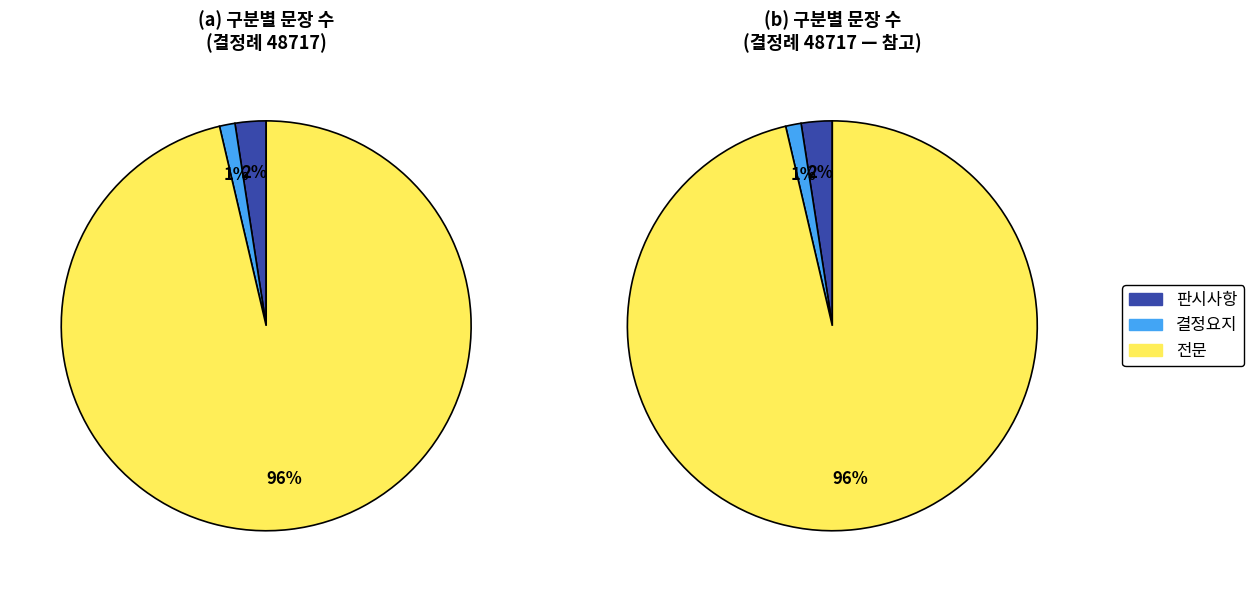

Between 전문 and 결정요지, which is larger?

전문